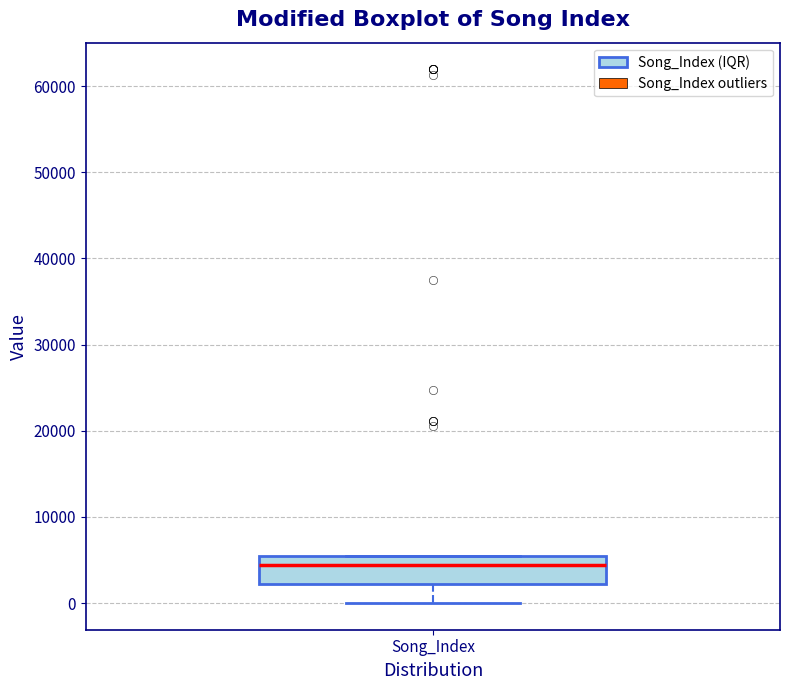

Read this box plot against the y-axis: the position of the median line, the range covered by the box, and the ends of both whiskers. The values are not printed on the chart, so give them approximately, as read against the axis.

median 4000, box 2000 to 5000, whiskers 0 to 5000